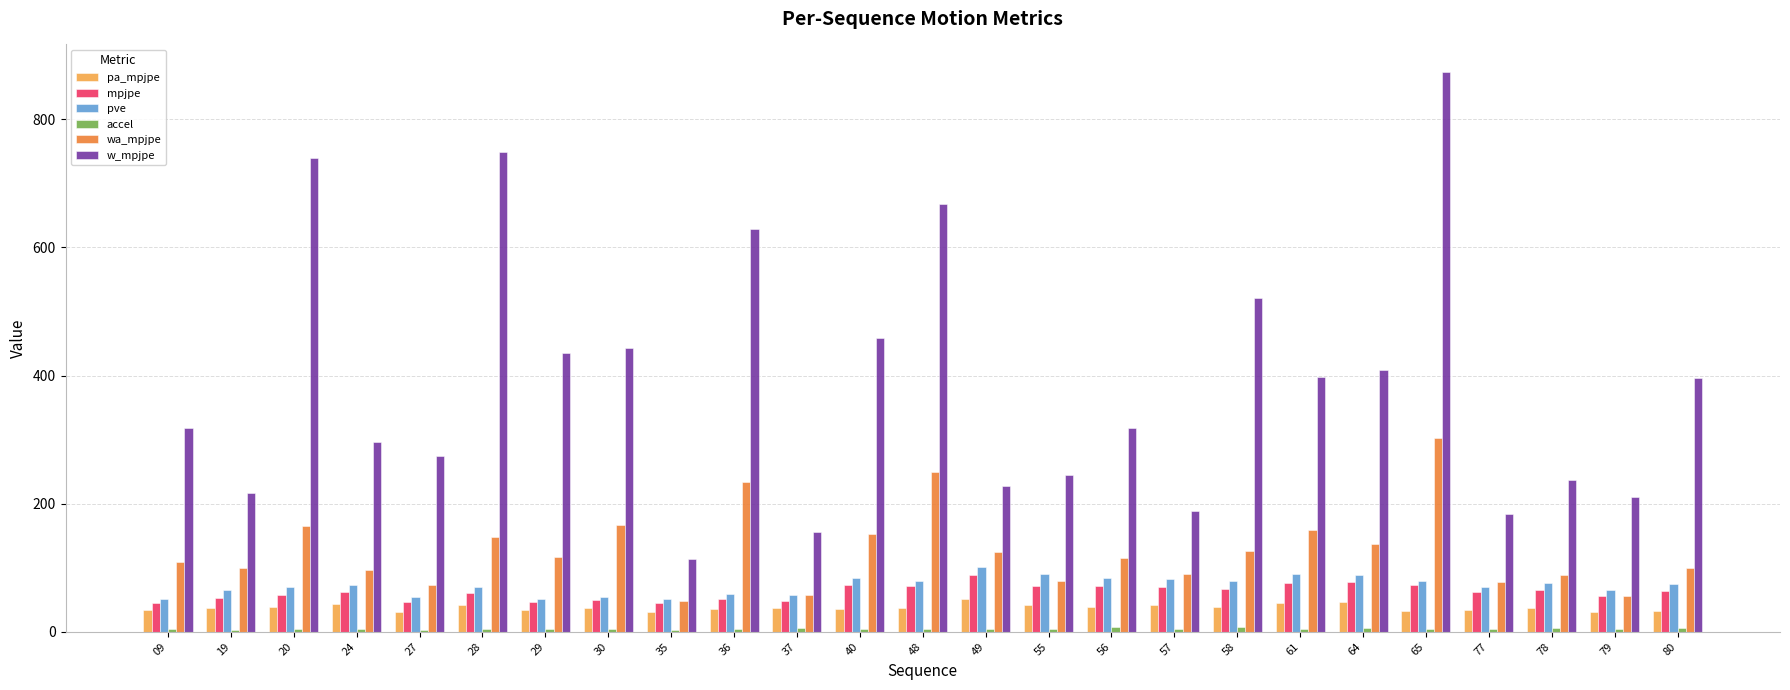

How many values in the w_mpjpe series are below 317?

11